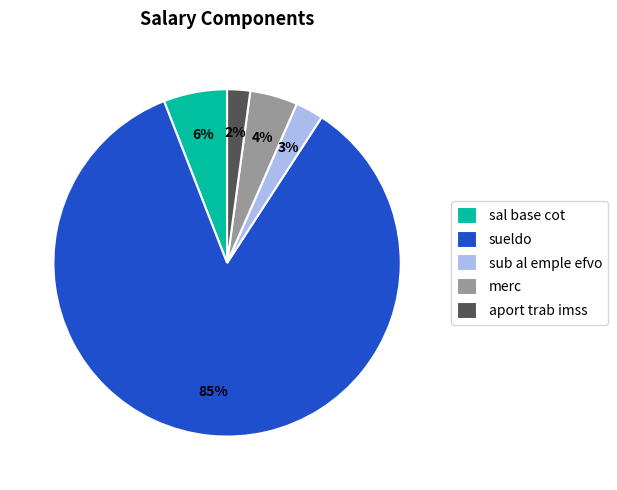

Is the sum of merc and sueldo greater than half?

Yes